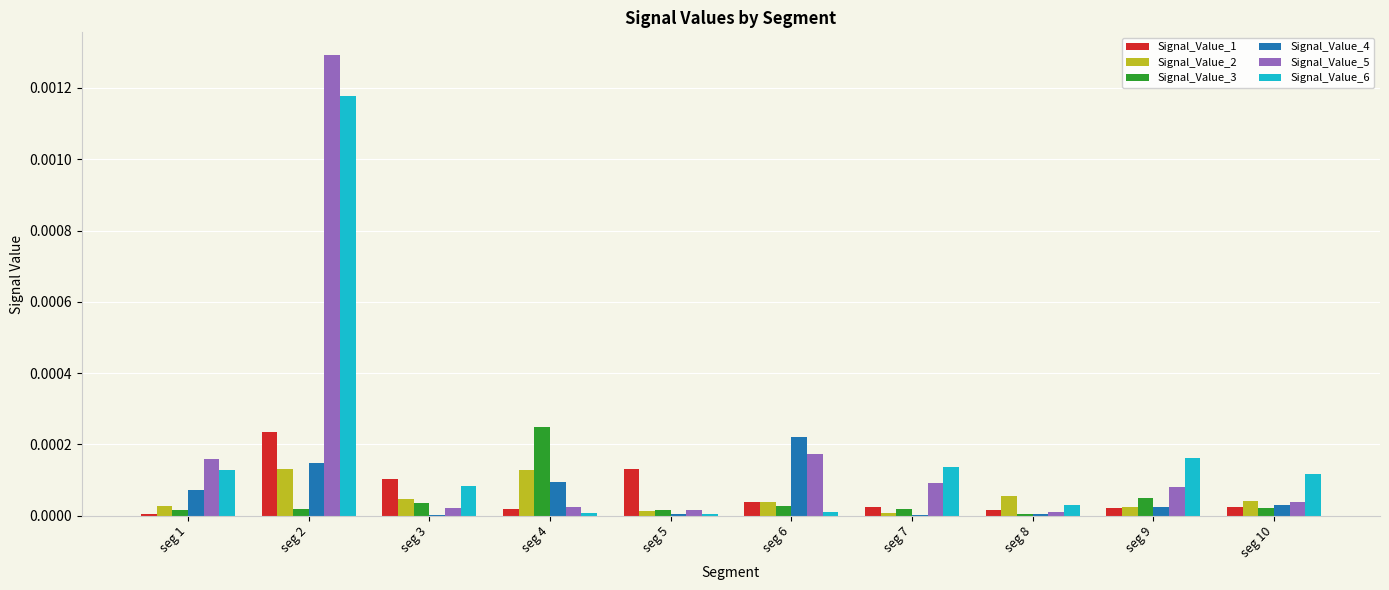

At which category is the sum across all series the highest?

seg 2